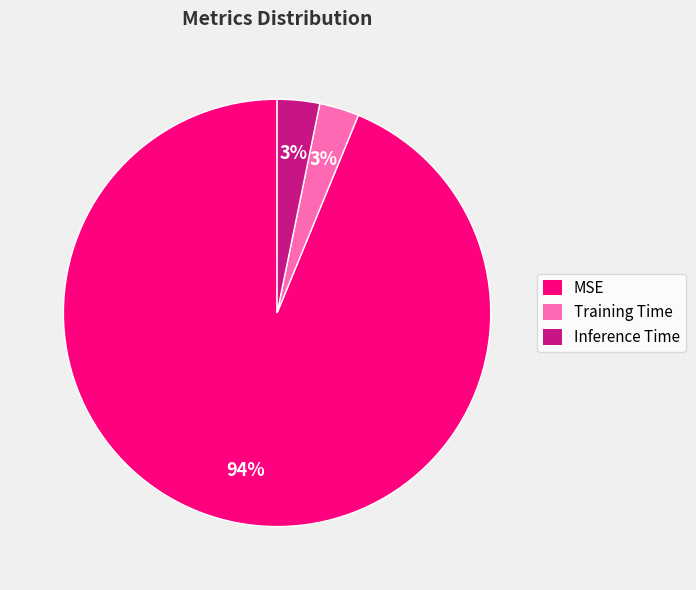

Which has a higher value, MSE or Training Time?

MSE